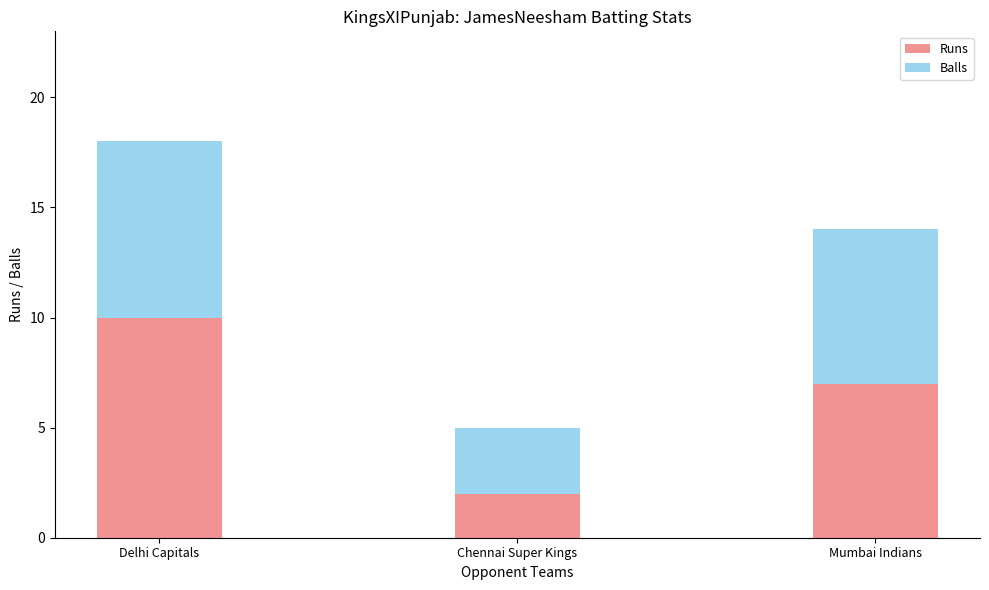

What is the approximate value of Runs at Mumbai Indians?

7